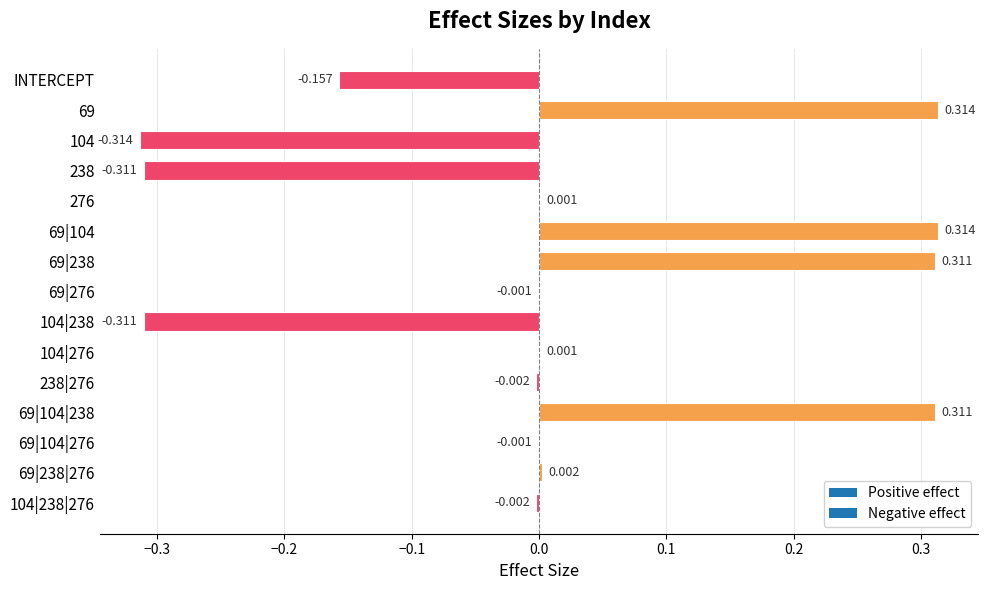

Which has a higher value, INTERCEPT or 238?

INTERCEPT